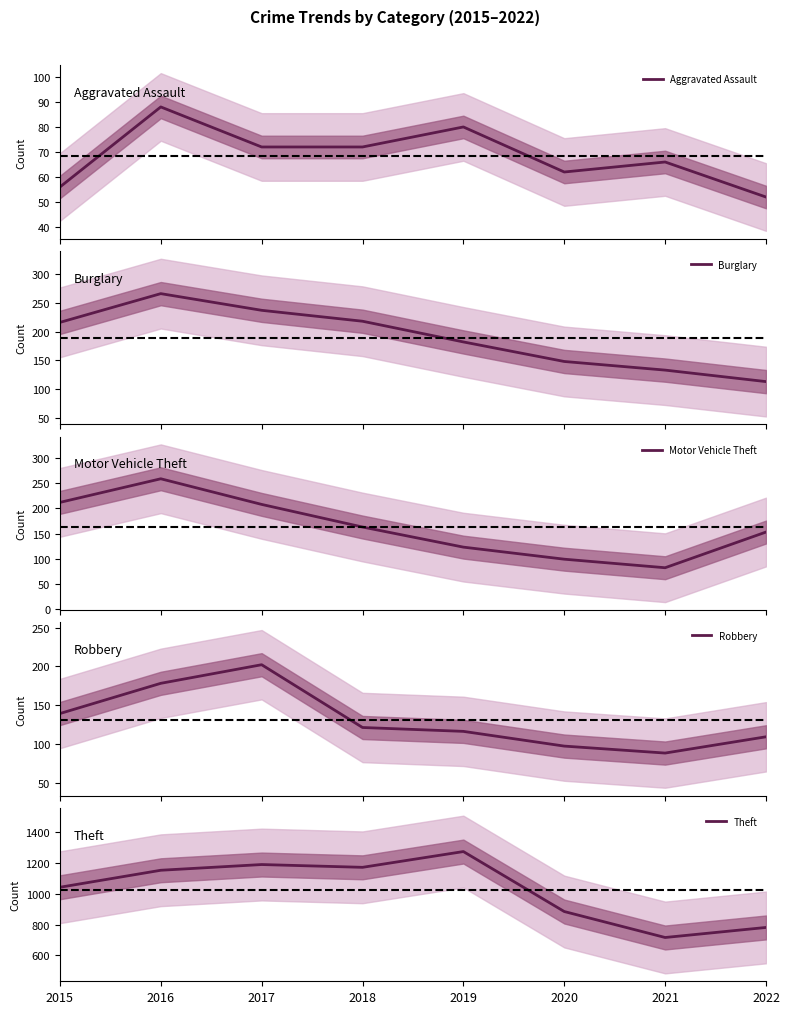

Is this an area chart (filled region under the line)?

No